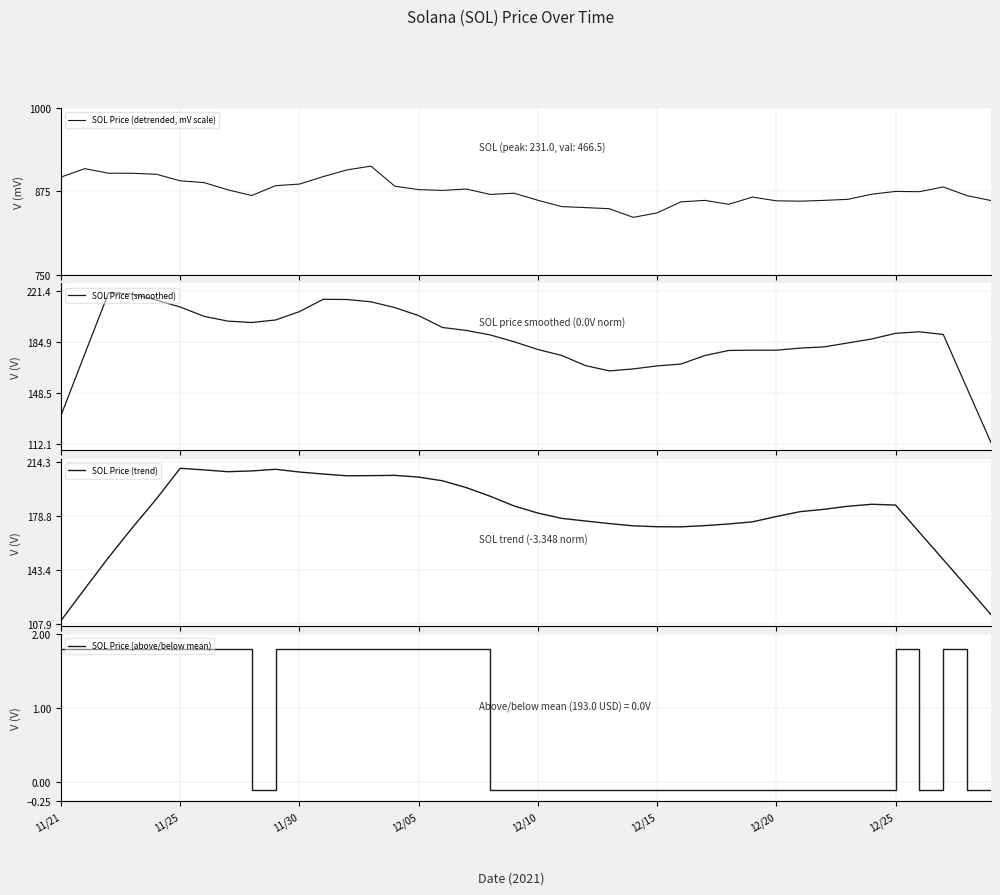

What are all the series names shown in the legend?

SOL Price (detrended, mV scale), SOL Price (smoothed), SOL Price (trend), SOL Price (above/below mean)